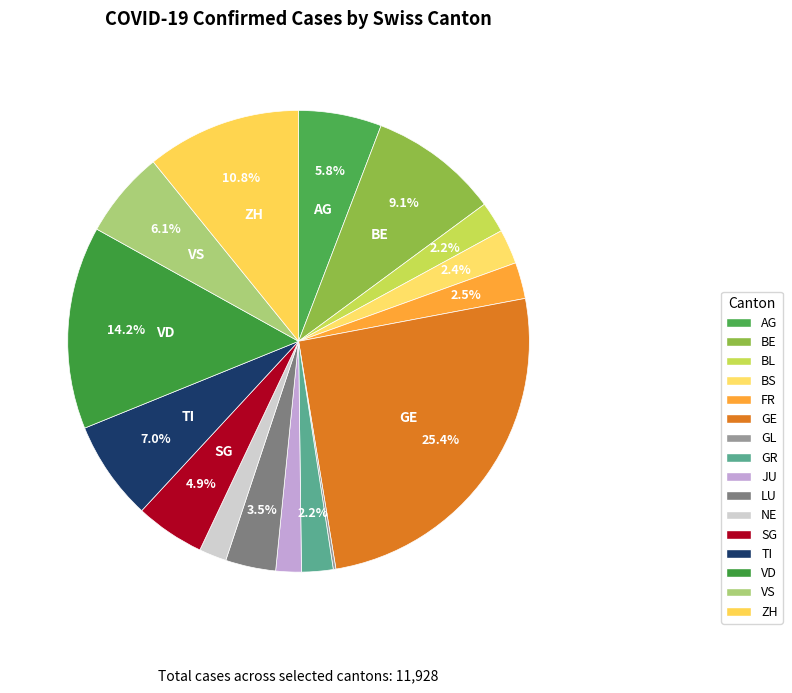

Approximately how many times larger is the value at VD compared to BL?

6.5